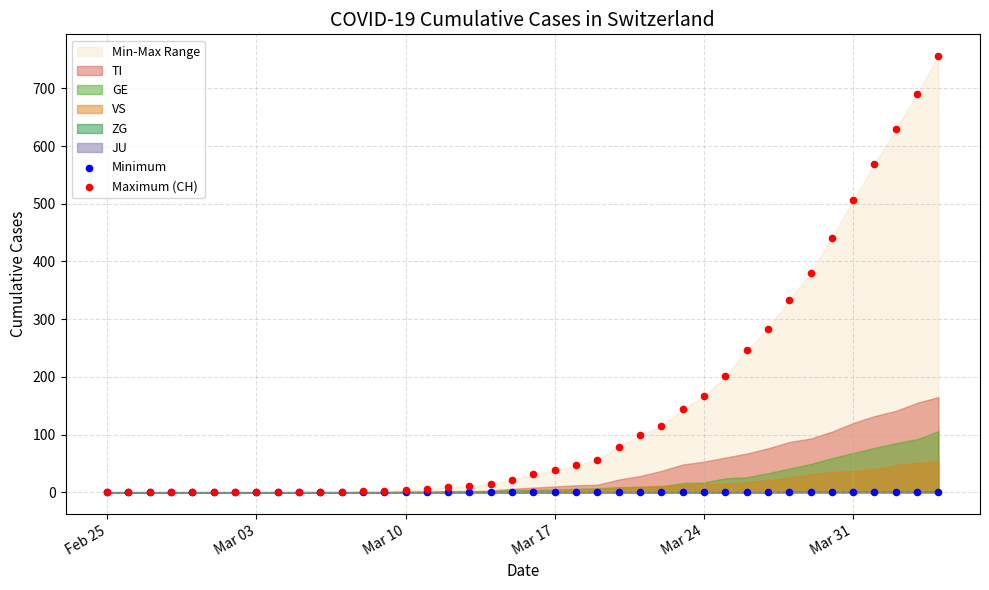

Which series contains the highest Y value?

Maximum (CH)